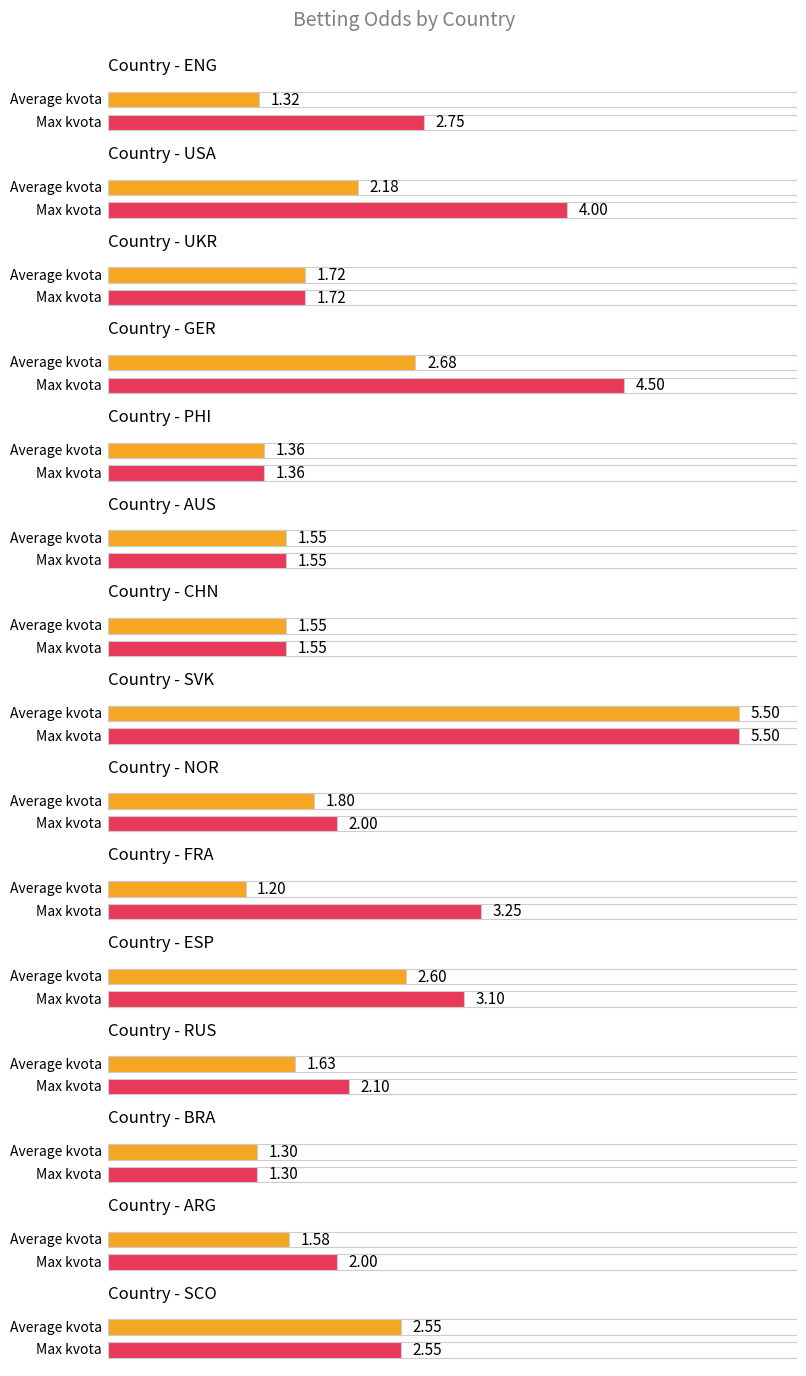

How many distinct data groups are displayed?

2